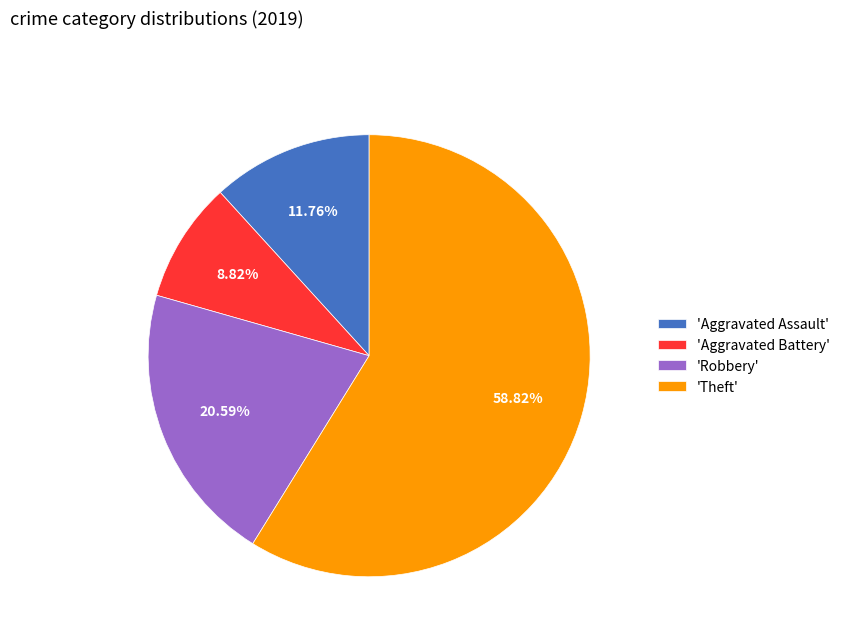

How many slices are in this pie chart?

4